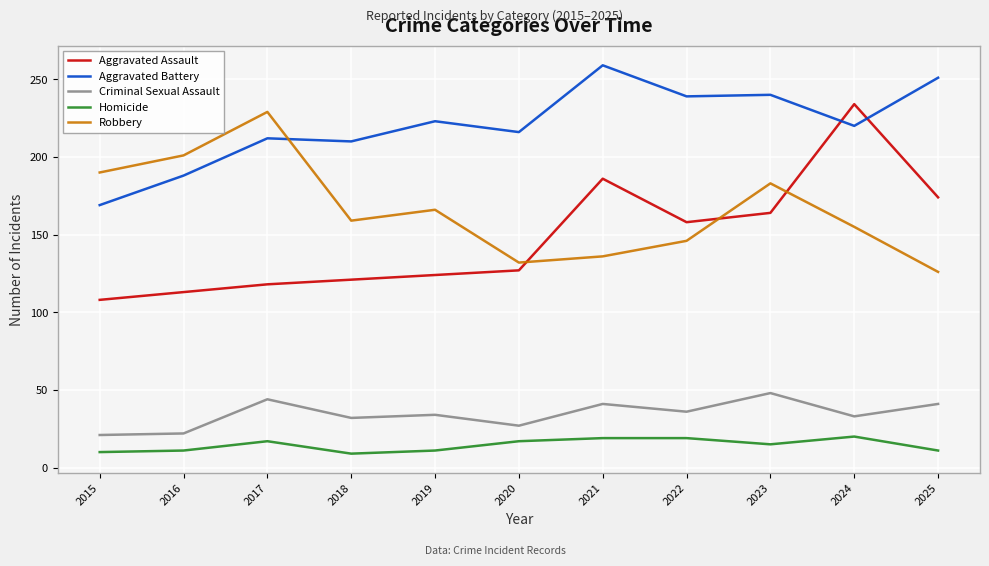

What is the difference between the maximum and minimum values in the Aggravated Battery series?

90